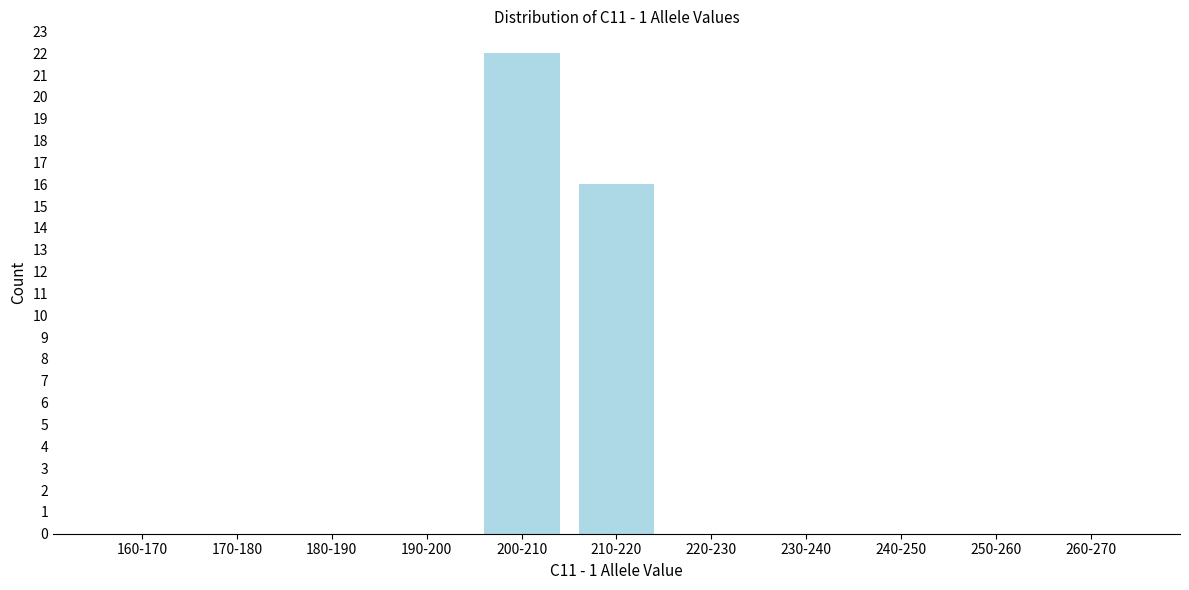

Reading right to left, list all the values displayed in this chart.

260-270=0	250-260=0	240-250=0	230-240=0	220-230=0	210-220=16	200-210=22	190-200=0	180-190=0	170-180=0	160-170=0